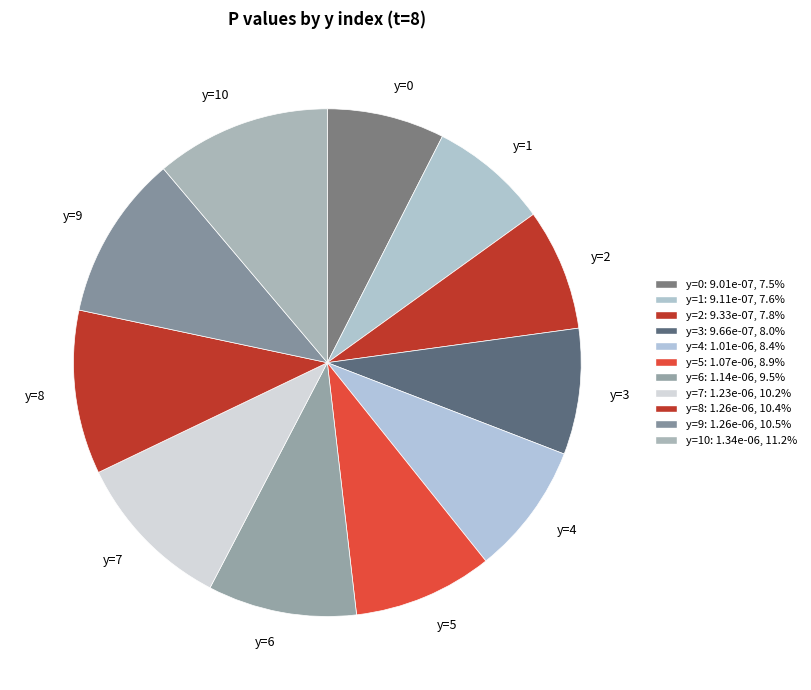

Between y=6 and y=9, which is larger?

y=9